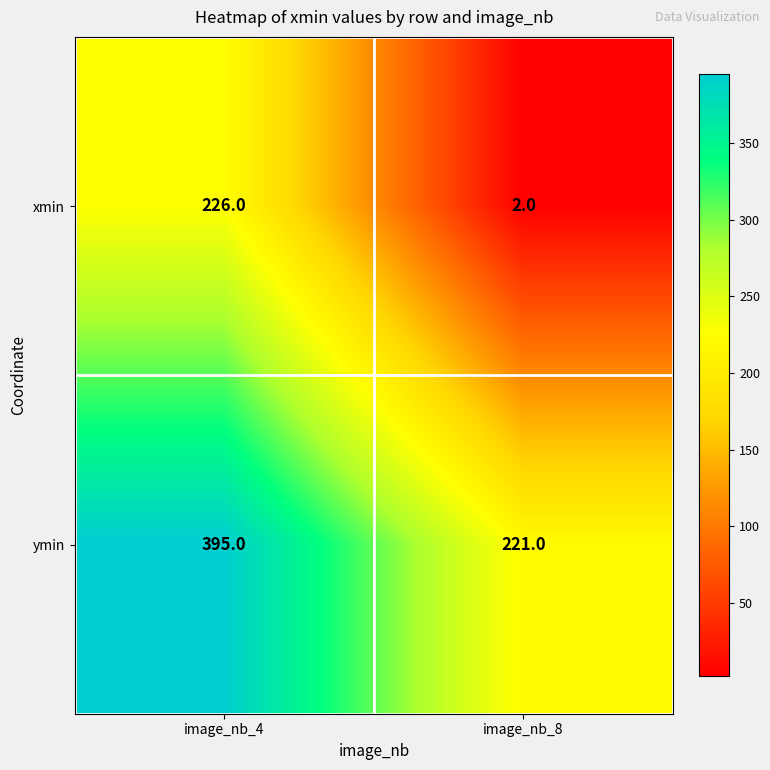

Rank the categories by xmin value from lowest to highest.

image_nb_8, image_nb_4